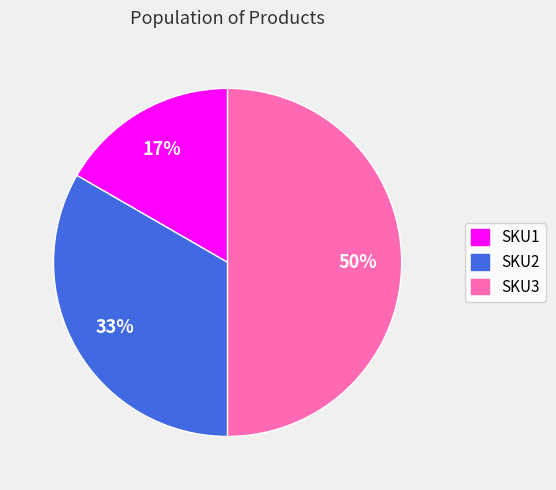

Is SKU2 the majority of the pie?

No